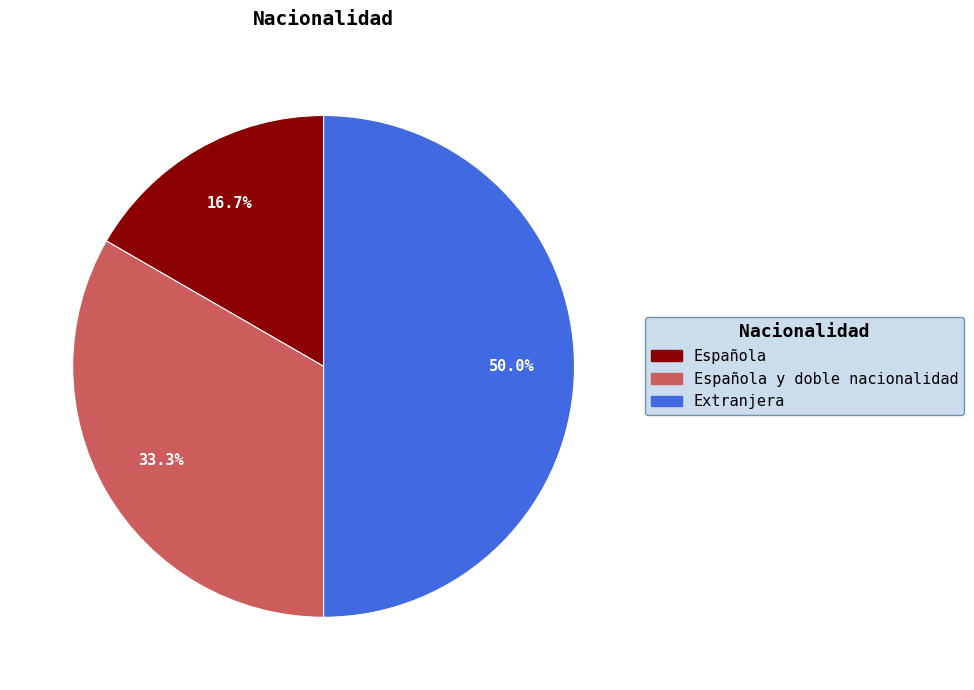

How many slices are in this pie chart?

3